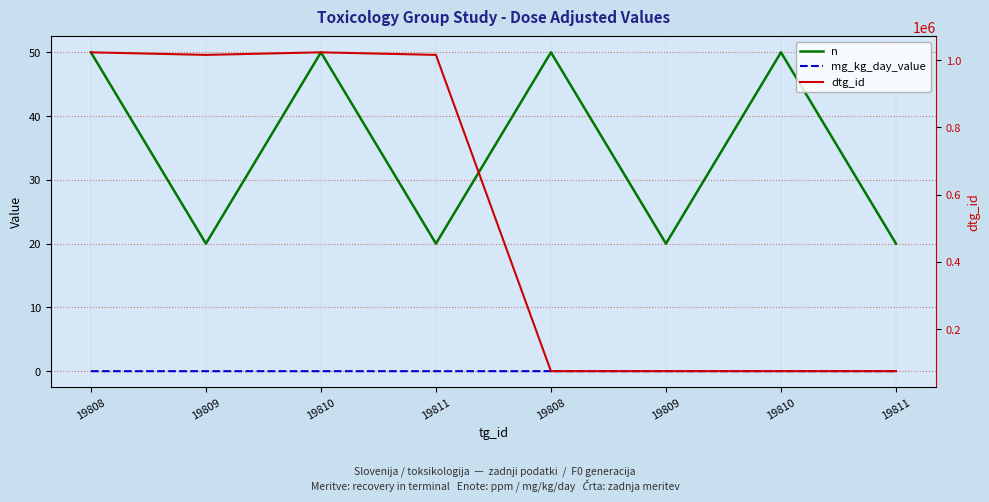

What are all the series names shown in the legend?

n, mg_kg_day_value, dtg_id